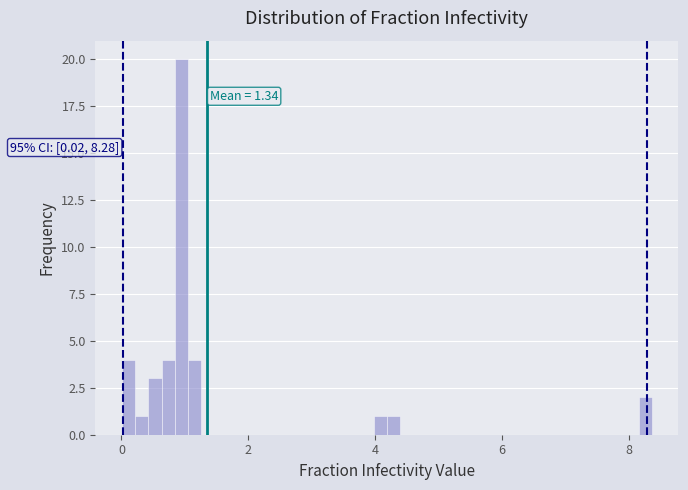

Around what value on the x-axis is the tallest bar? Give the approximate position of its centre, as read against the axis.

1.0